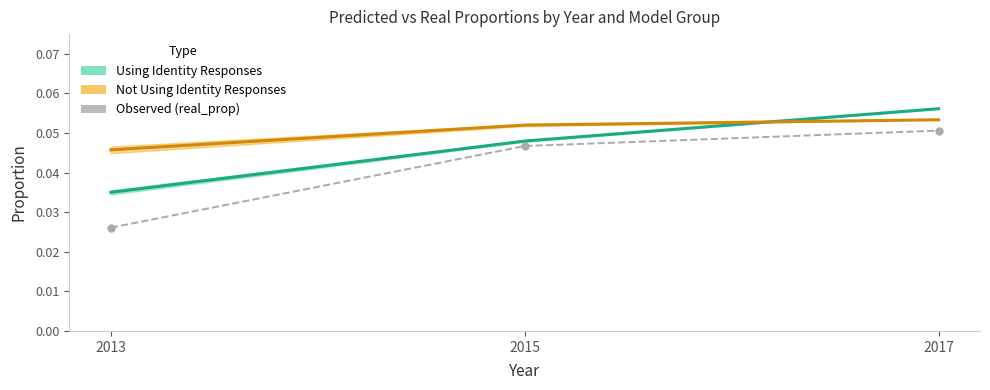

What is the greatest value displayed?

0.1